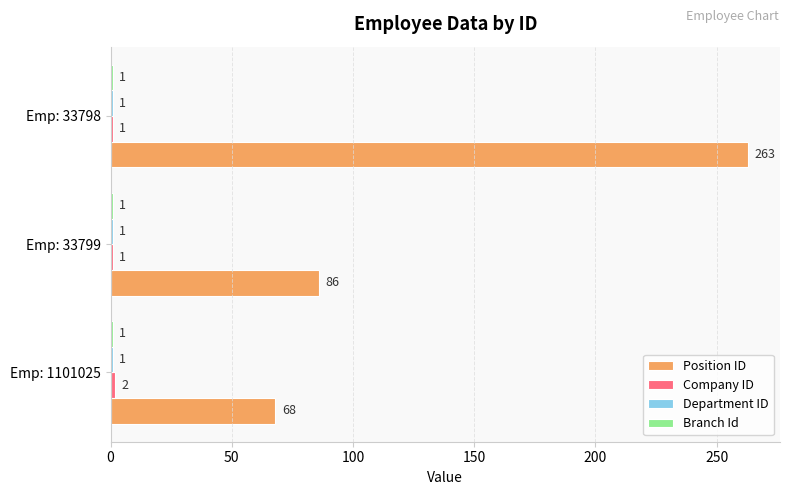

At how many categories does at least one series exceed 14?

3